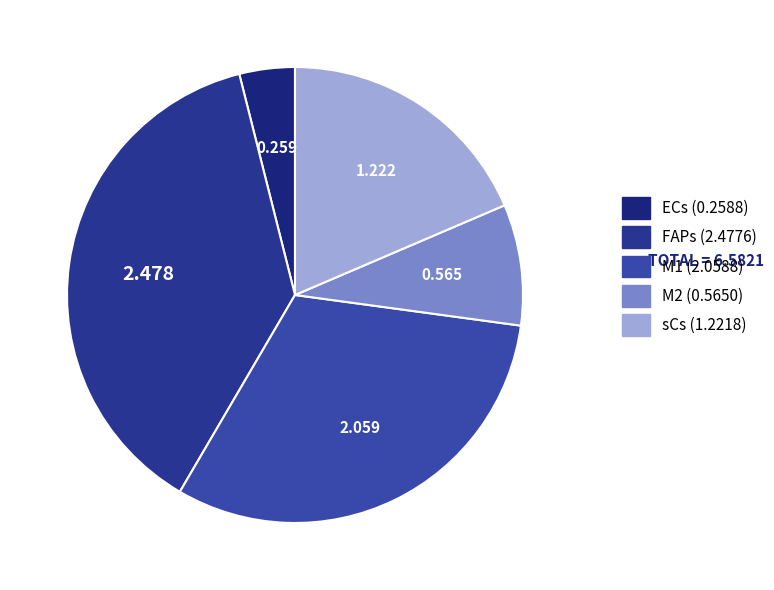

How many slices are in this pie chart?

5